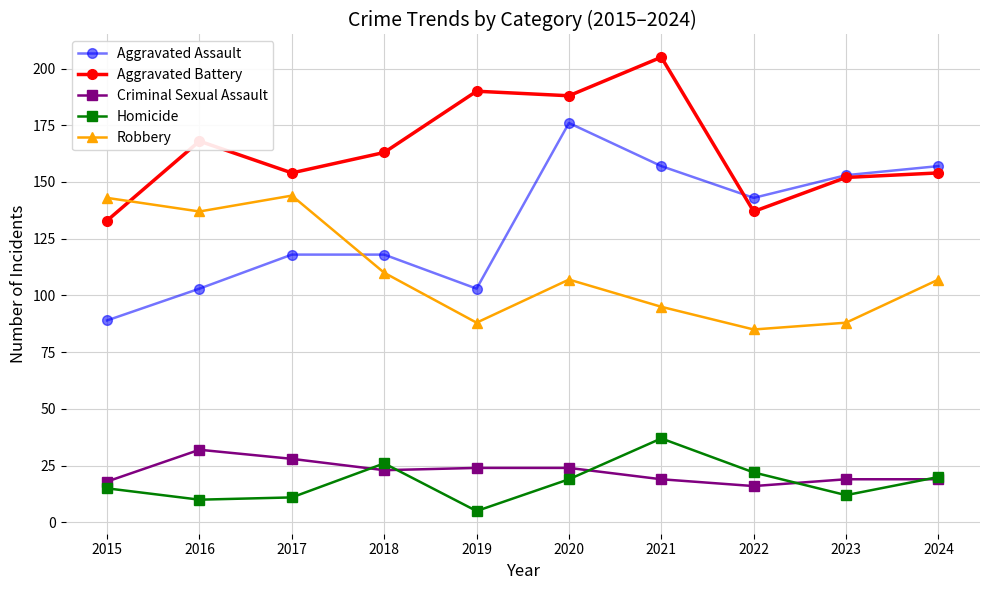

What is the maximum value shown in the chart?

205